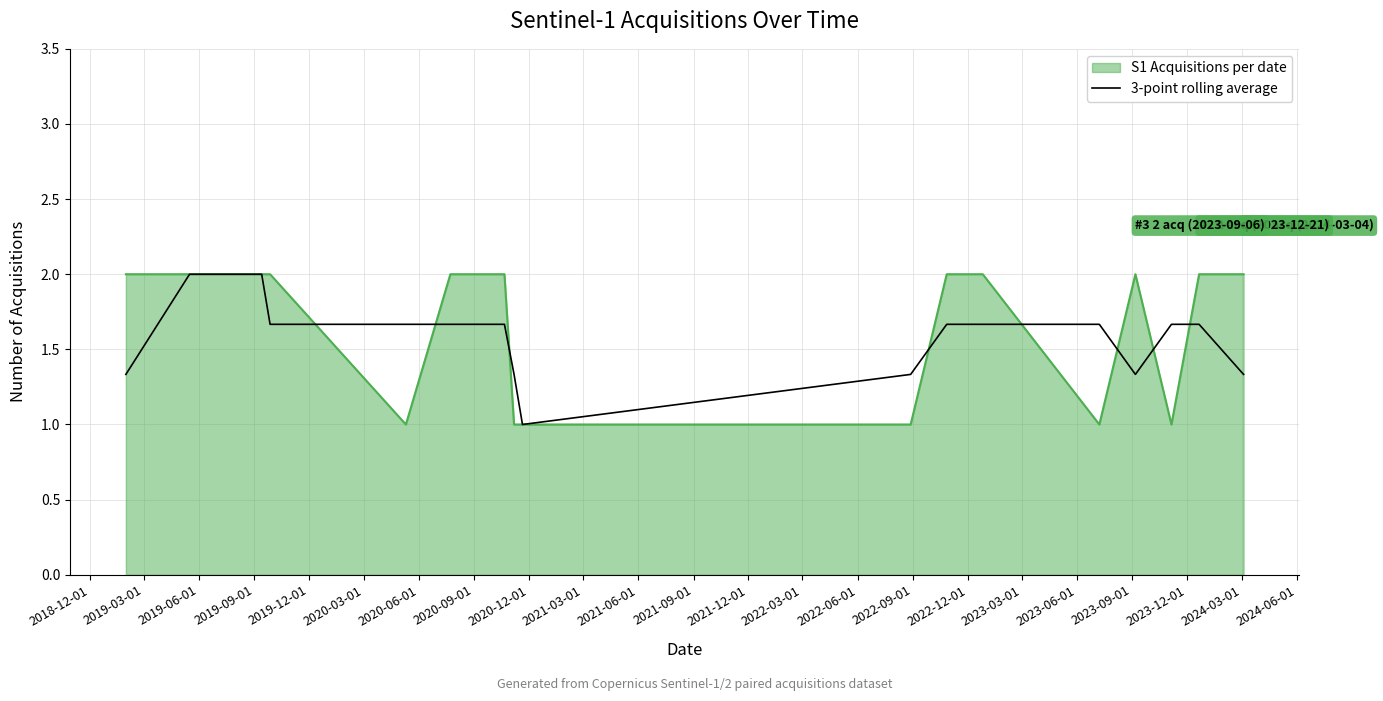

What is the minimum value shown in the chart?

1.0